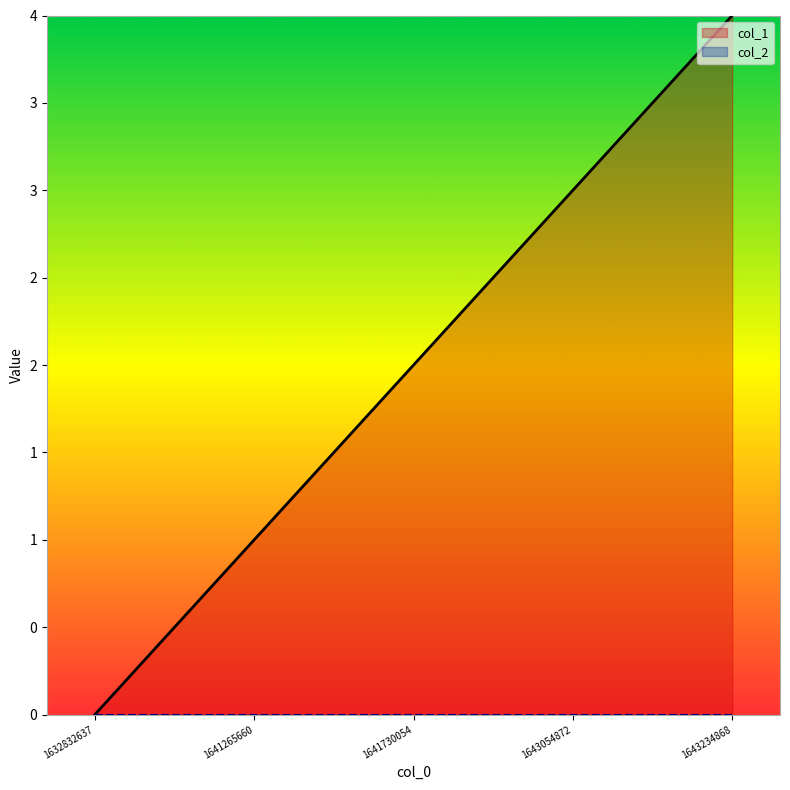

How many data points are above 2?

2